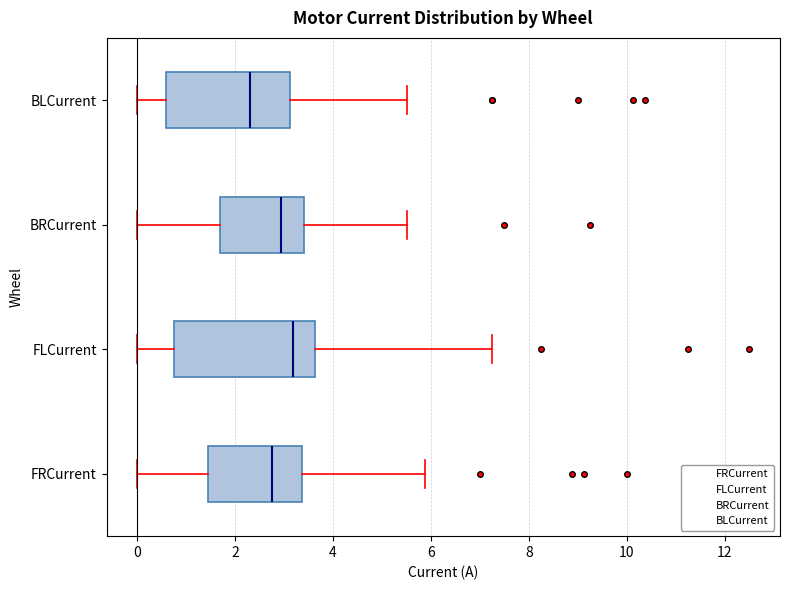

Which box's median line is the furthest to the left?

BLCurrent